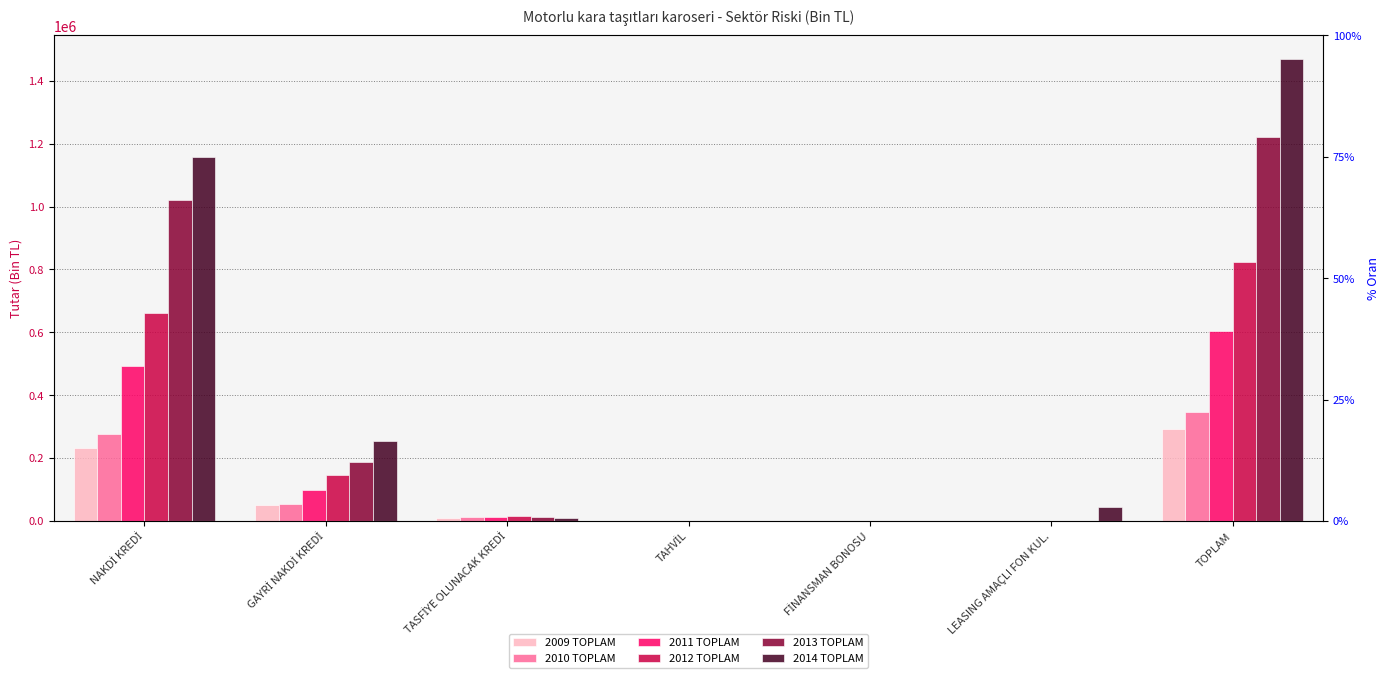

The value of 2012 TOPLAM at TOPLAM is 822180.0. True or false?

True